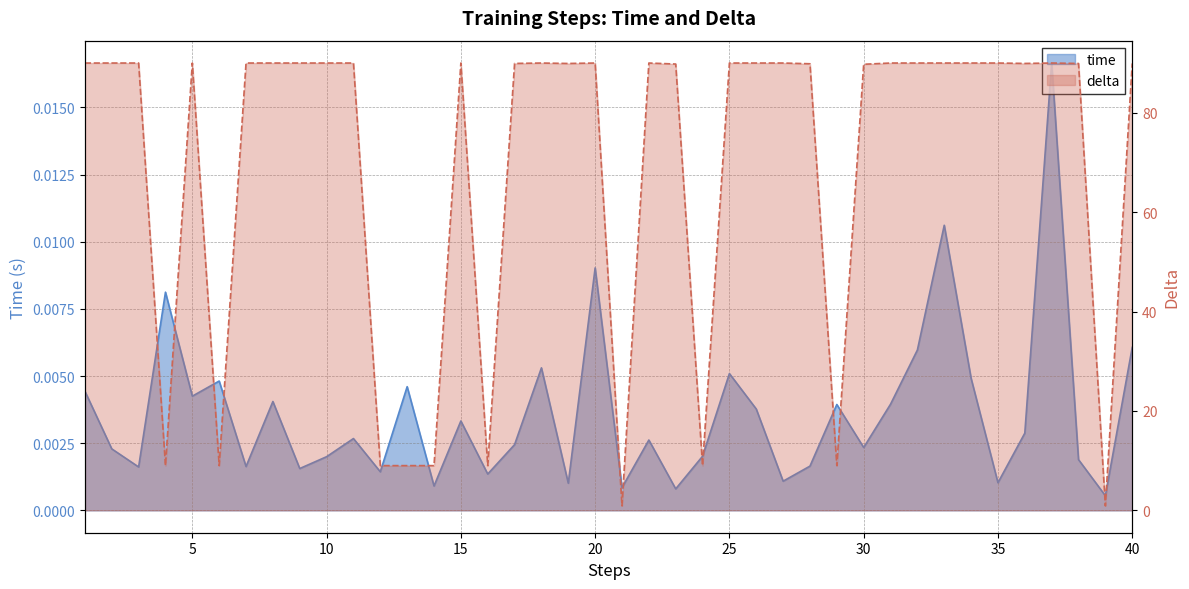

Where is the first local minimum for delta?

4